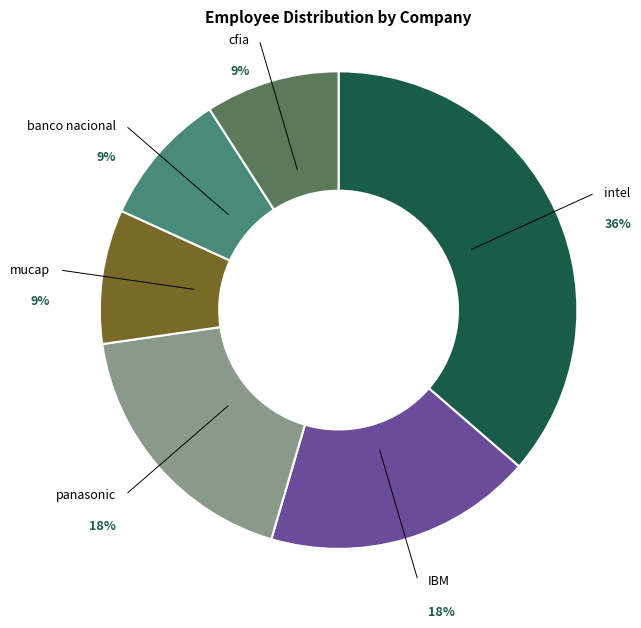

What is the largest slice in the pie chart?

intel